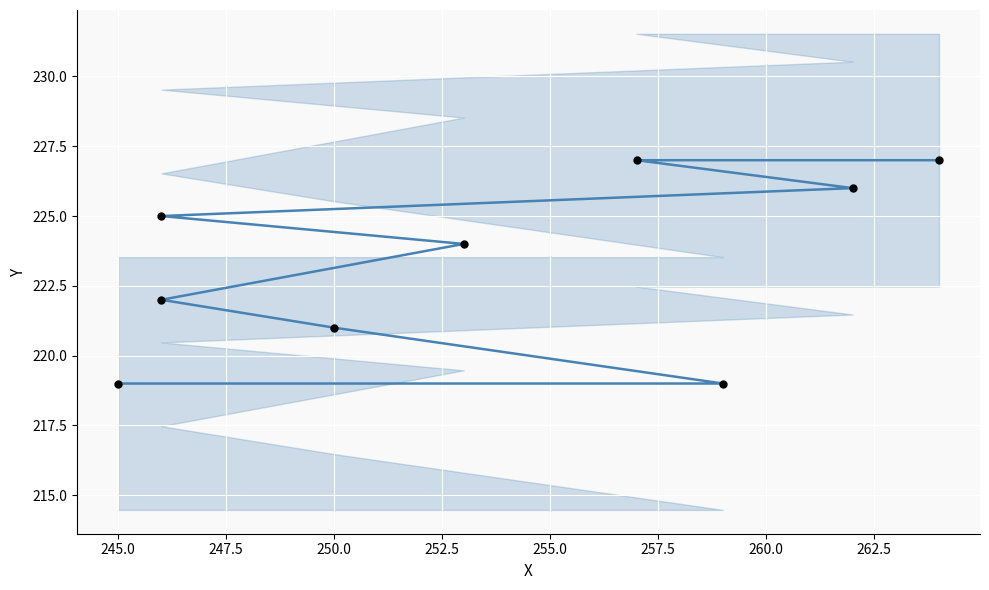

At how many categories does at least one series exceed 219?

7